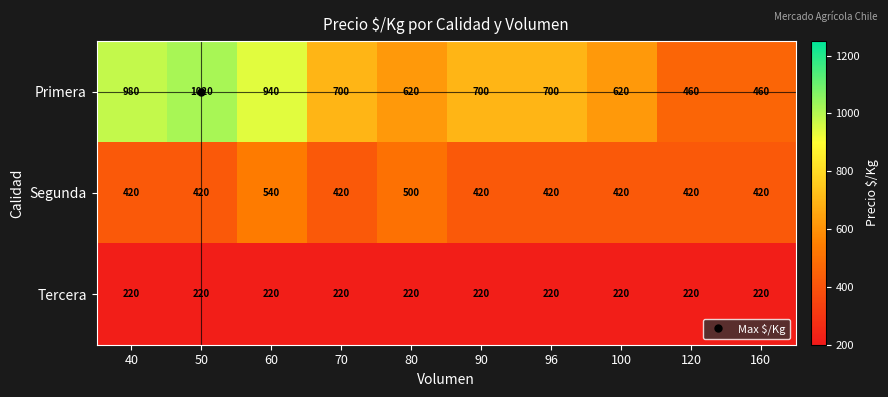

What is the approximate value of Tercera at 60?

220